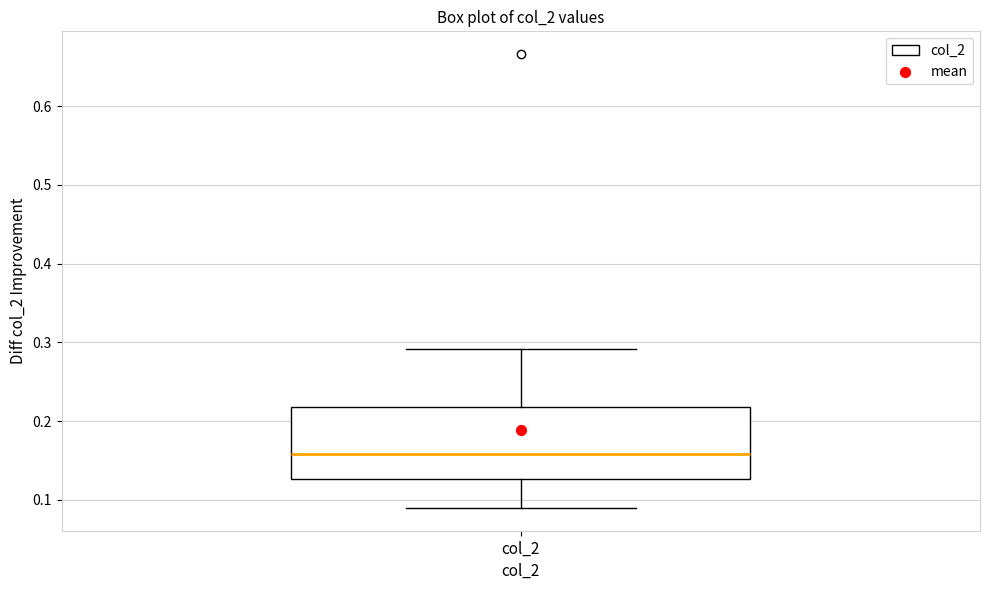

Read this box plot against the y-axis: the position of the median line, the range covered by the box, and the ends of both whiskers. The values are not printed on the chart, so give them approximately, as read against the axis.

median 0.16, box 0.13 to 0.22, whiskers 0.09 to 0.29